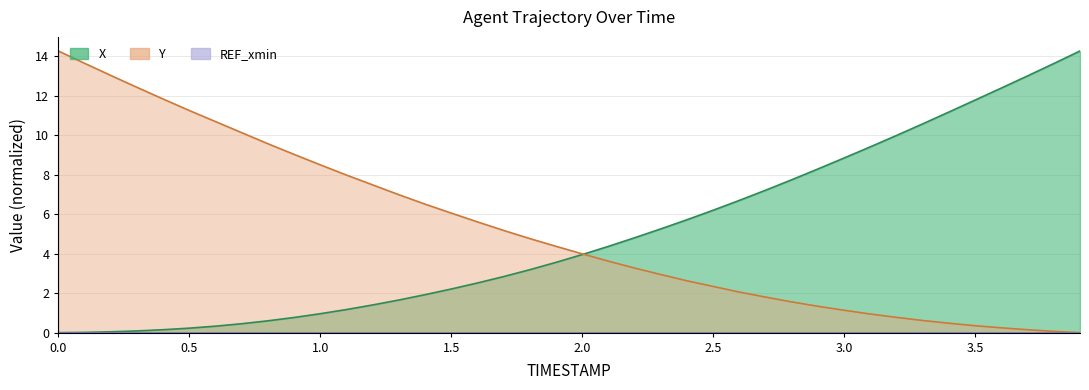

What is the difference between the second highest and minimum values in the Y series?

13.7